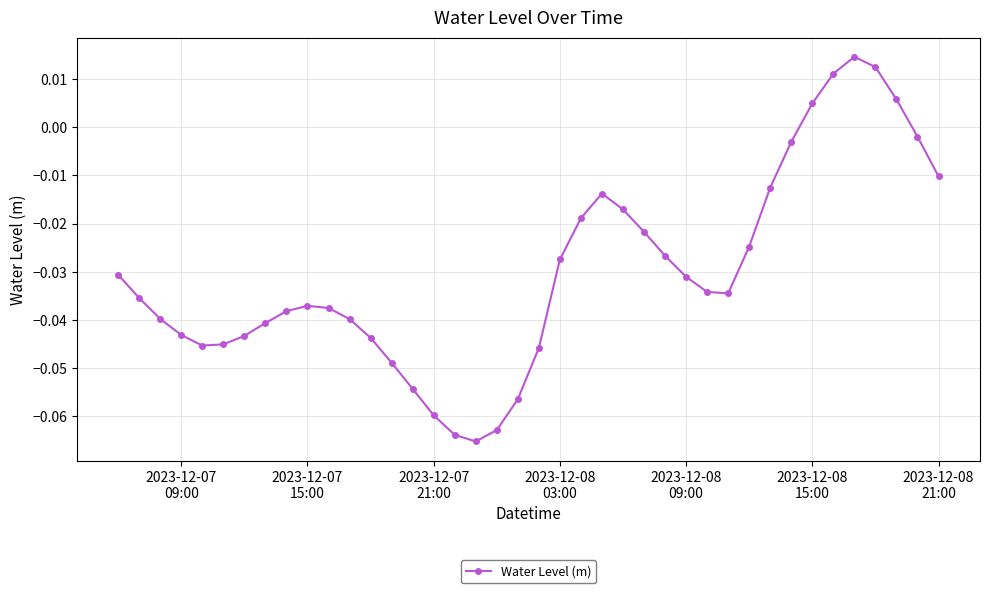

Does the chart display data point markers on the line(s)?

Yes